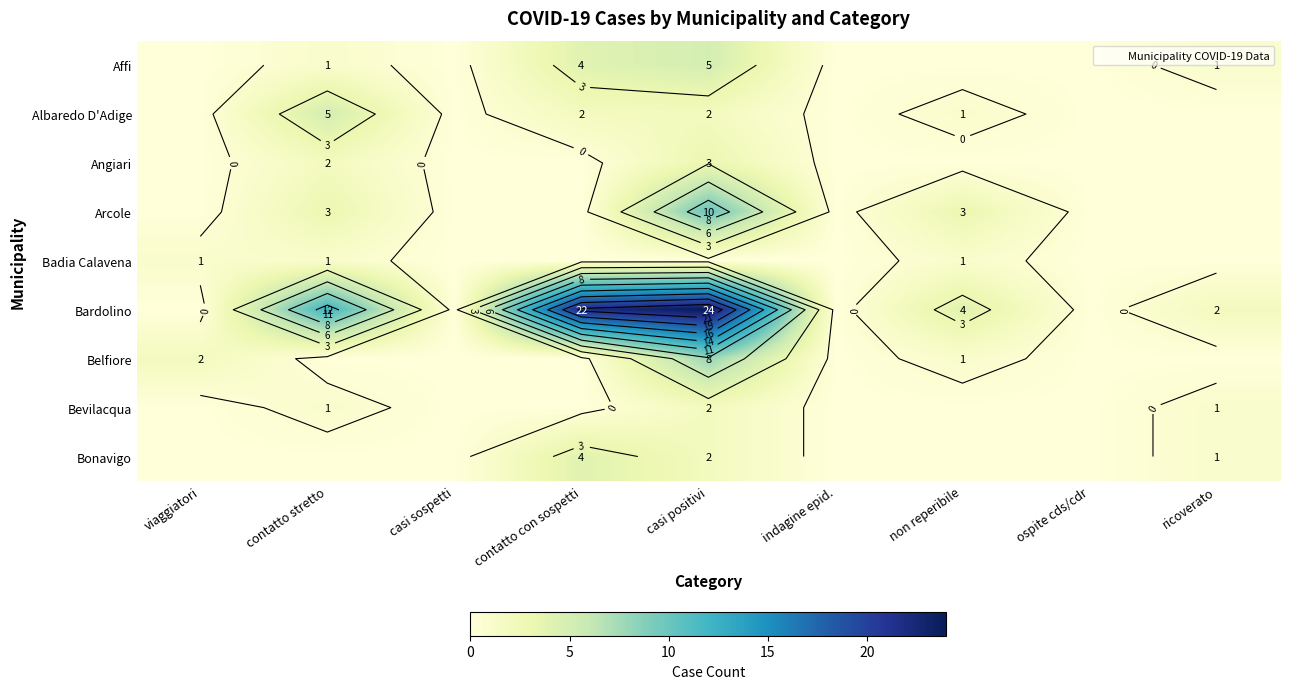

At which category is the sum across all series the highest?

casi positivi